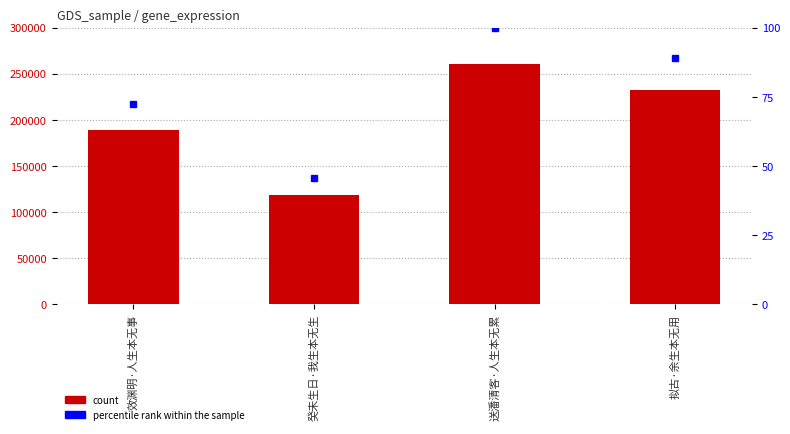

Which series has the largest range (max minus min)?

count